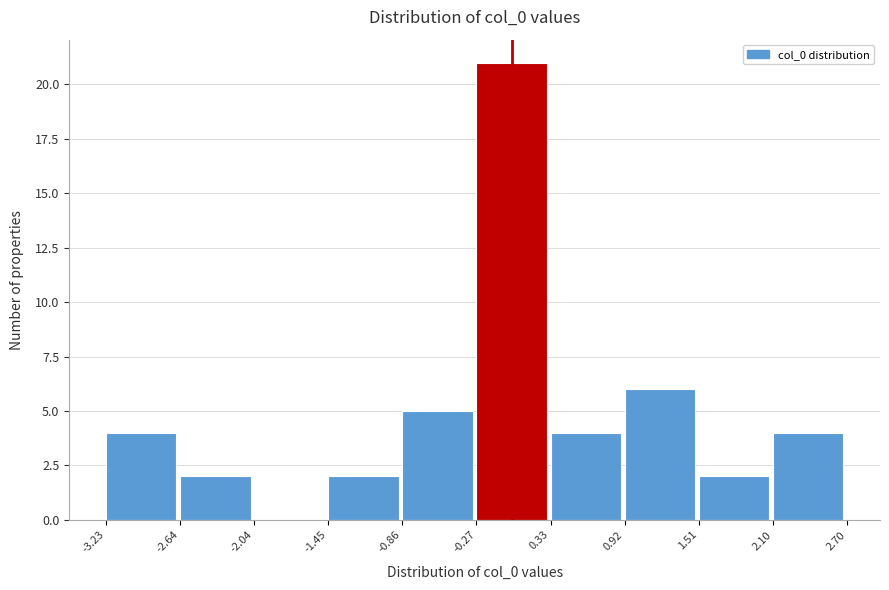

Which range on the x-axis has the tallest bar?

-0.27 to 0.33